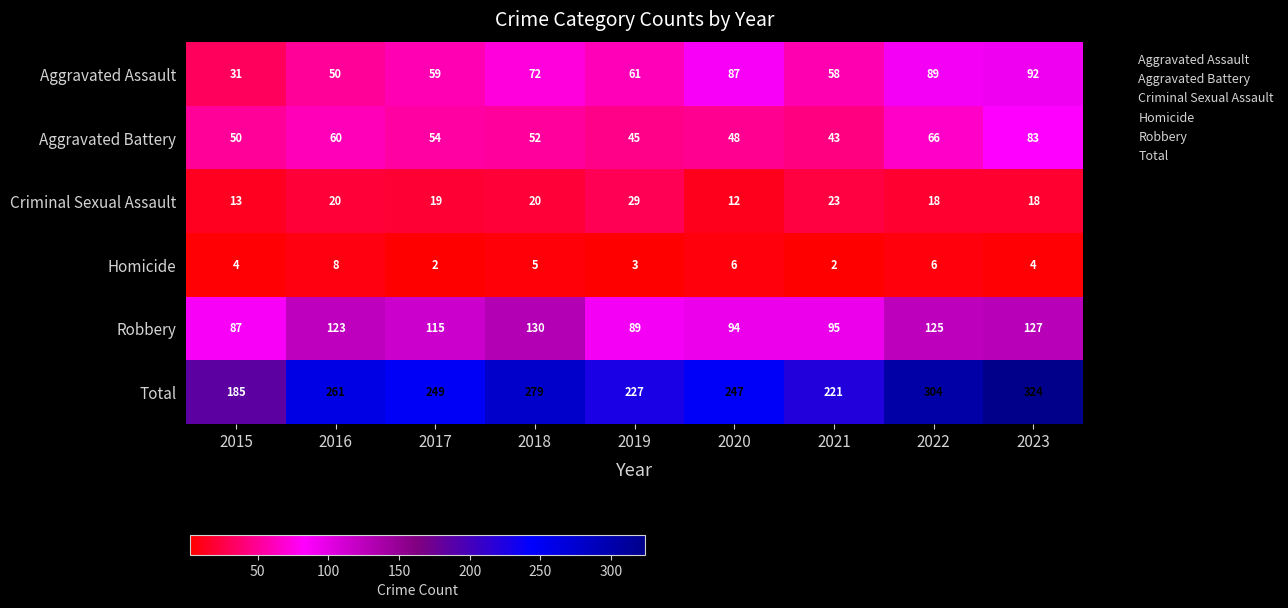

Is the value of Aggravated Assault at 2022 greater than the value of Homicide at 2016?

Yes